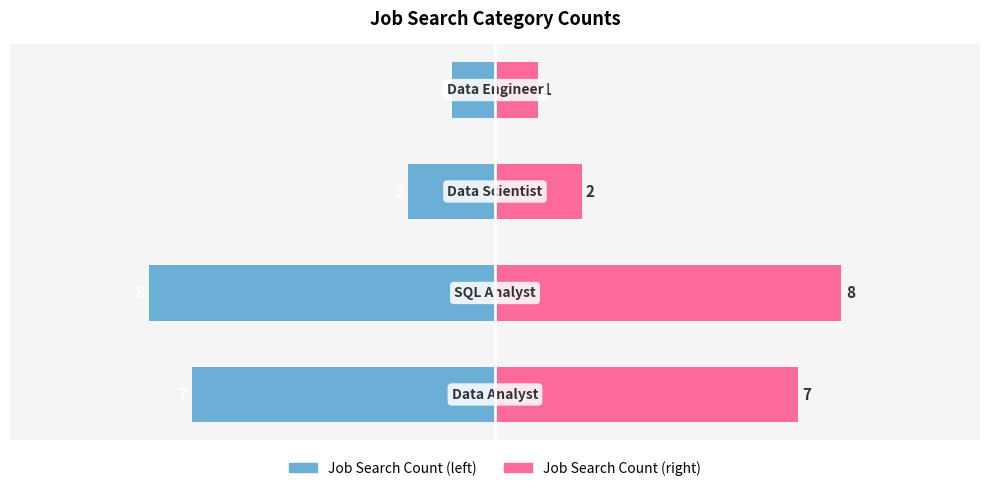

What is the value of the Job Count (right) bar at the 3rd from the left?

2